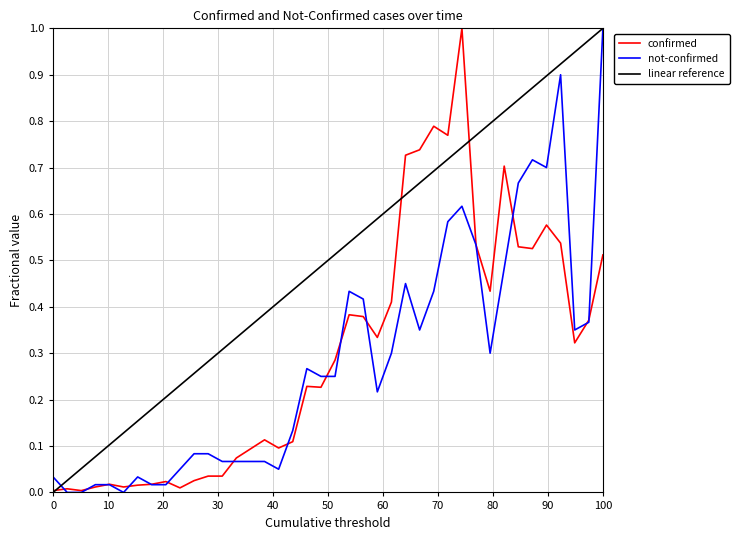

How many distinct data groups are displayed?

2